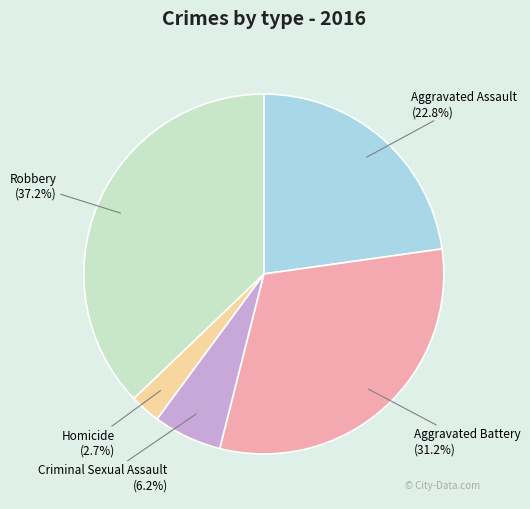

Is the sum of Homicide and Criminal Sexual Assault greater than half?

No